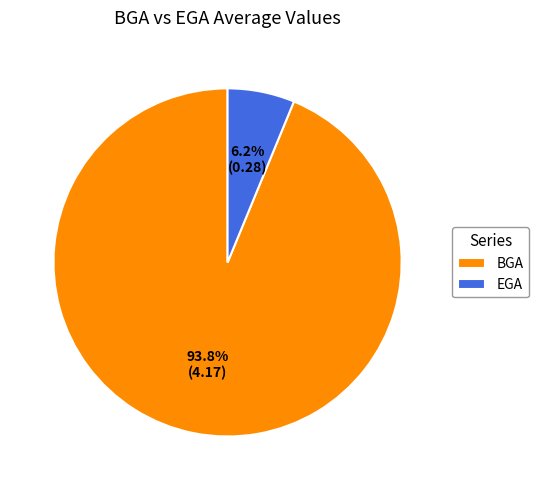

What percentage is NOT represented by EGA?

93.8%